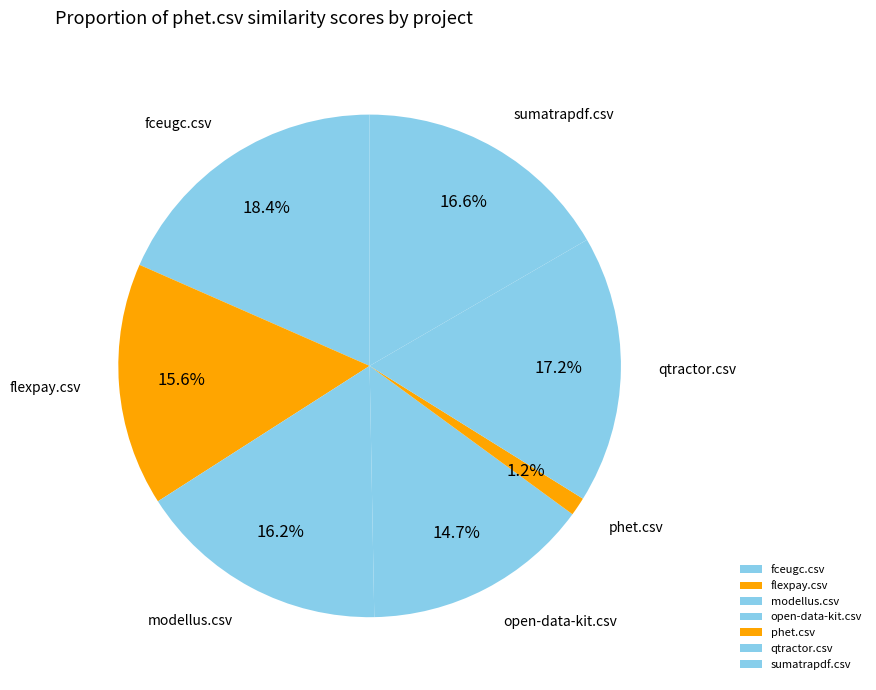

How many slices are in this pie chart?

7